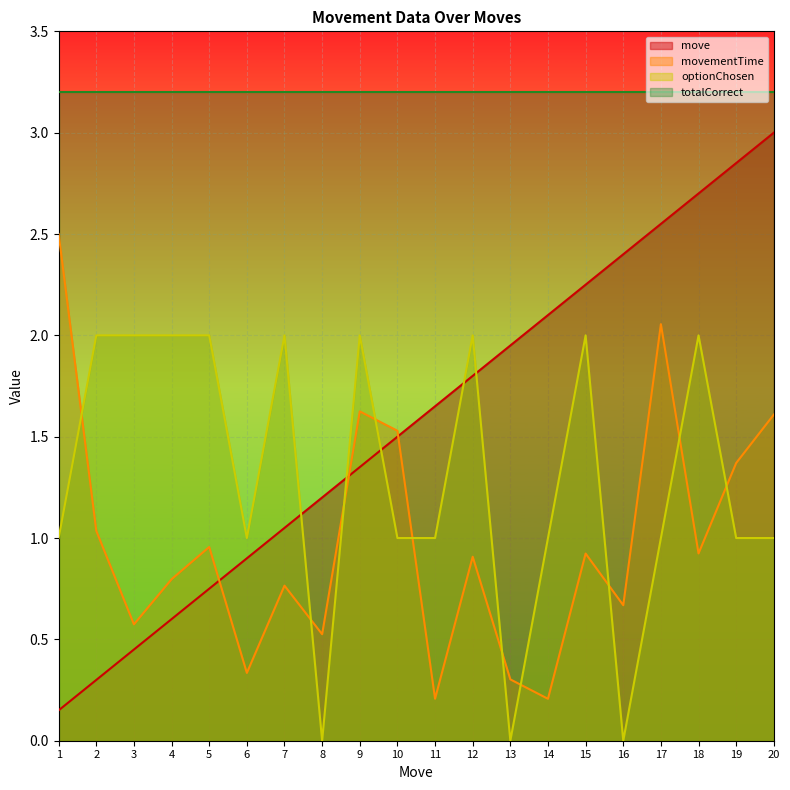

What is the sum of all movementTime values?

19.8